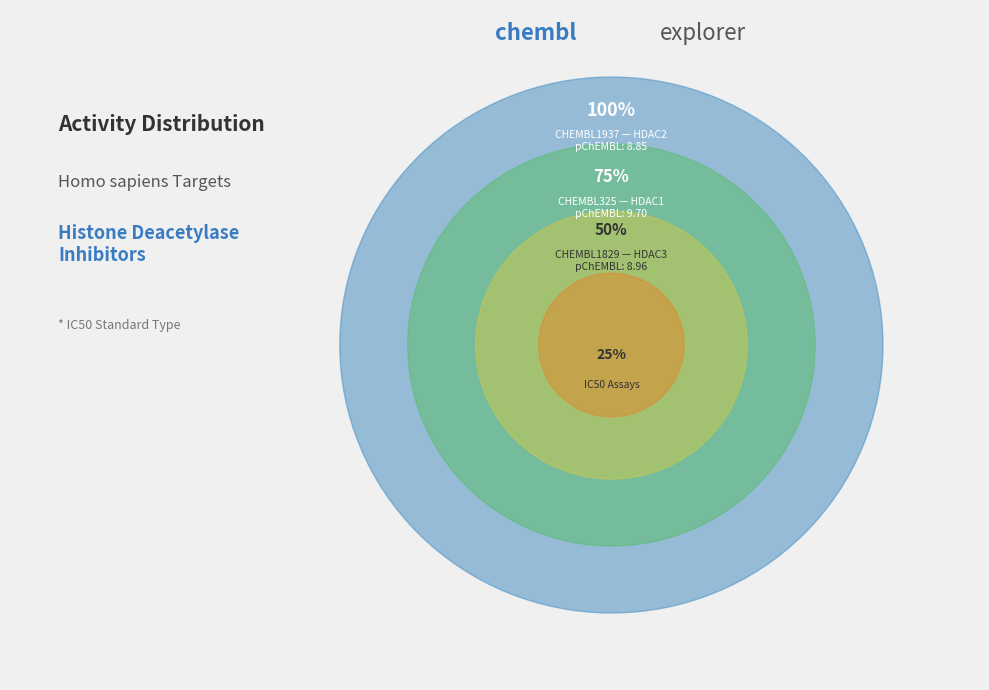

Is there a majority slice in this chart?

No